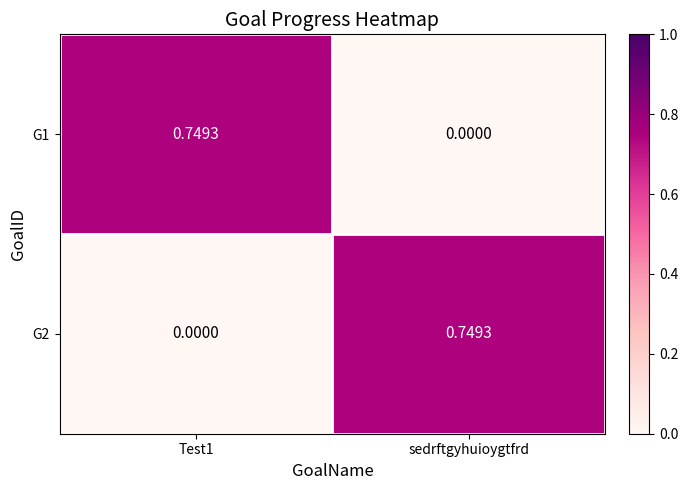

Is the value of G2 at sedrftgyhuioygtfrd greater than the value of G1 at sedrftgyhuioygtfrd?

Yes